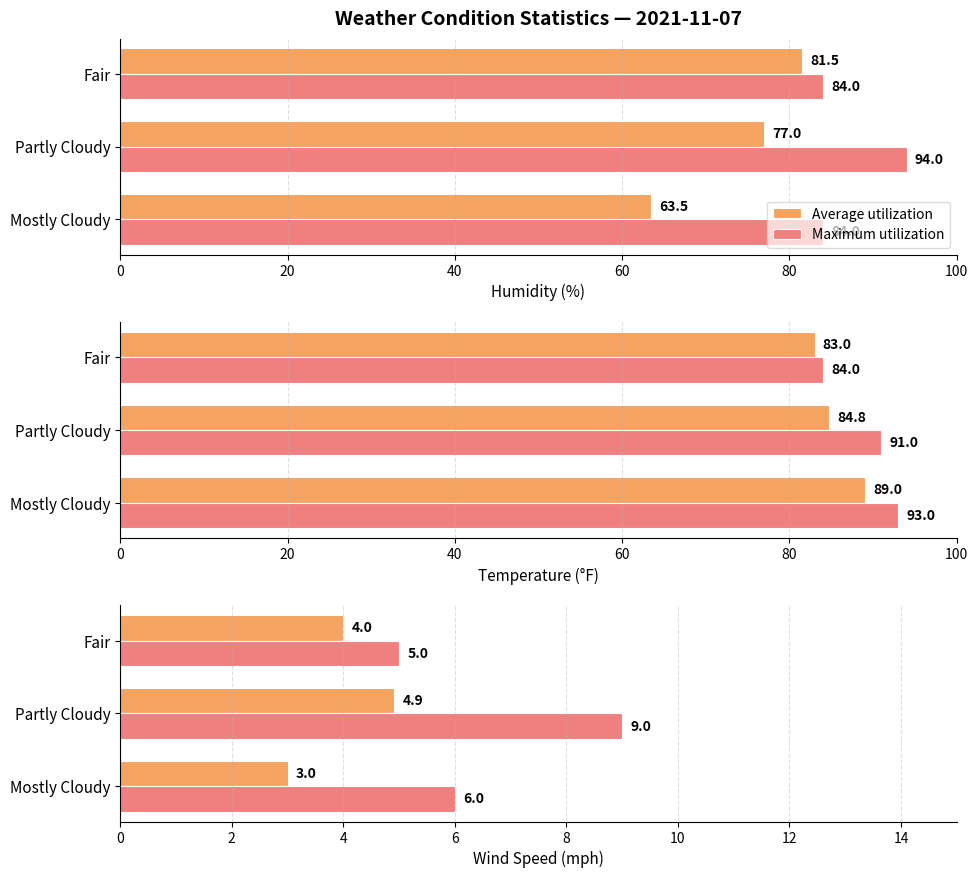

How many values in the Maximum utilization series are below 6?

1